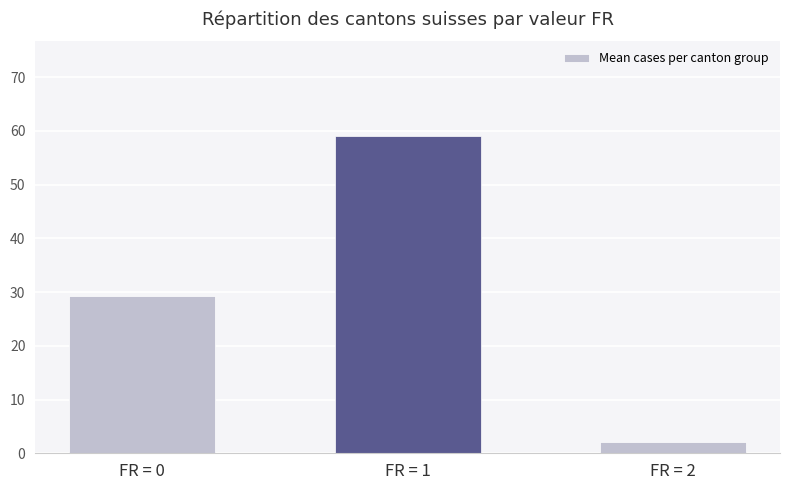

What is the difference between the values at FR = 0 and FR = 1?

29.7